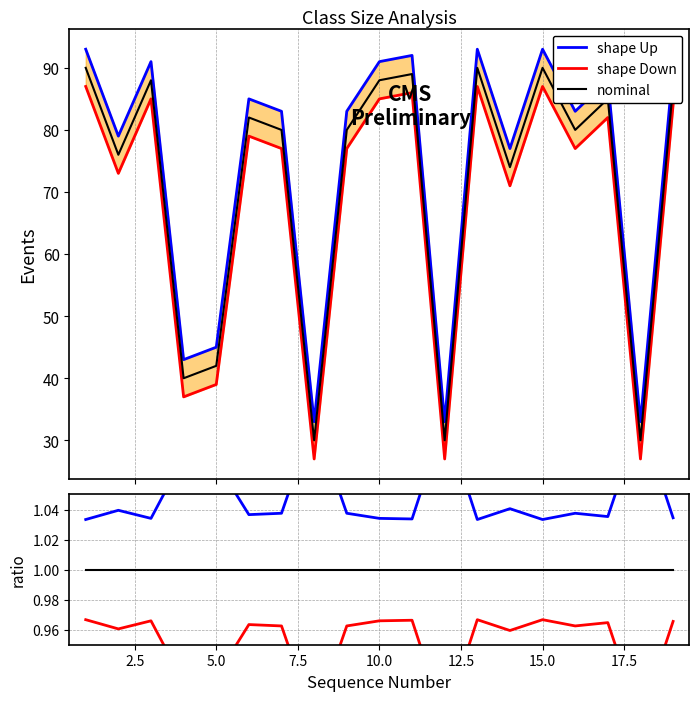

List the series in order of their overall mean, highest first.

shape Up, nominal, shape Down